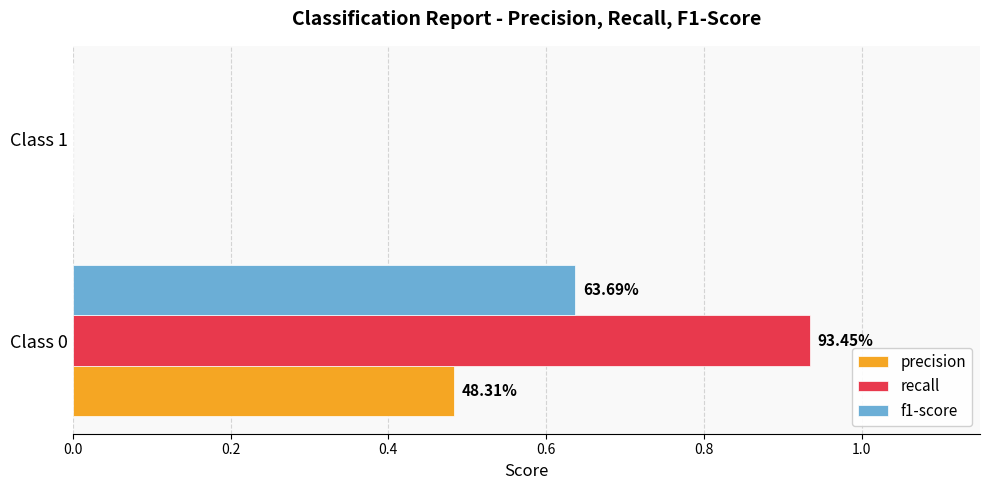

List the series in order of their peak value, highest first.

recall, f1-score, precision